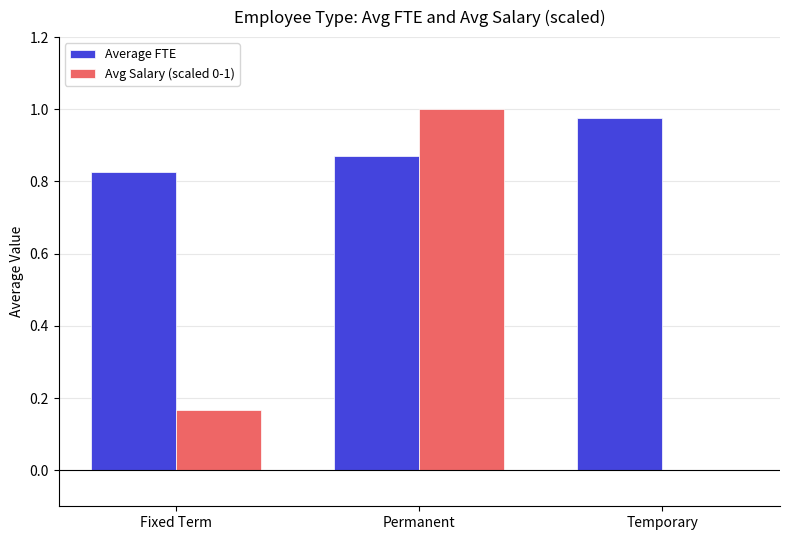

Between Fixed Term and Permanent, which series saw the biggest shift?

Avg Salary (scaled 0-1)